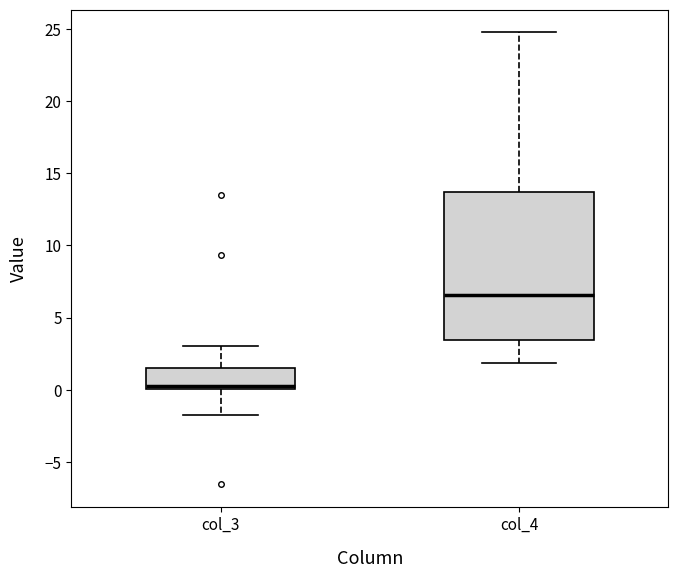

Reading left to right, transcribe this box plot: for each box, give where its median line is, the range the box spans, and where its two whiskers end, as read against the y-axis. The values are not printed on the chart, so give them approximately, as read against the axis.

col_3: median 0.5, box 0.0 to 1.5, whiskers -2.0 to 3.0
col_4: median 6.5, box 3.5 to 13.5, whiskers 2.0 to 25.0